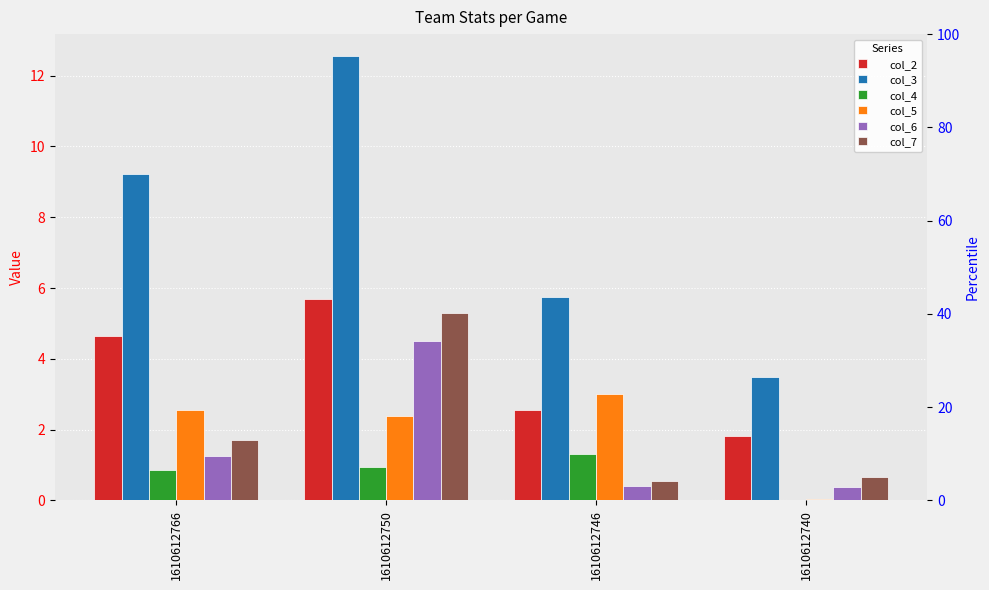

List the labels in order of col_3 value, smallest first.

1610612740, 1610612746, 1610612766, 1610612750